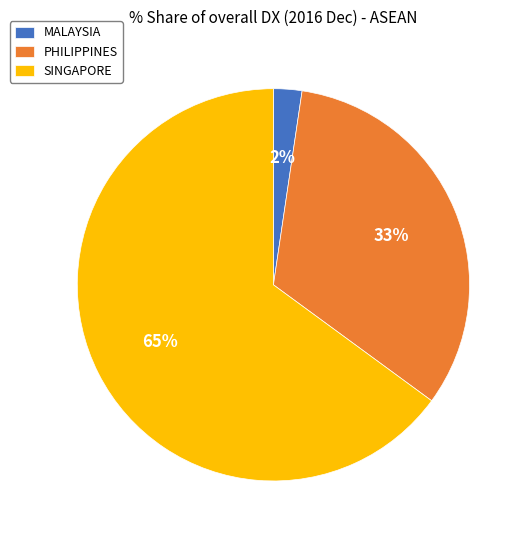

Is SINGAPORE the majority of the pie?

Yes